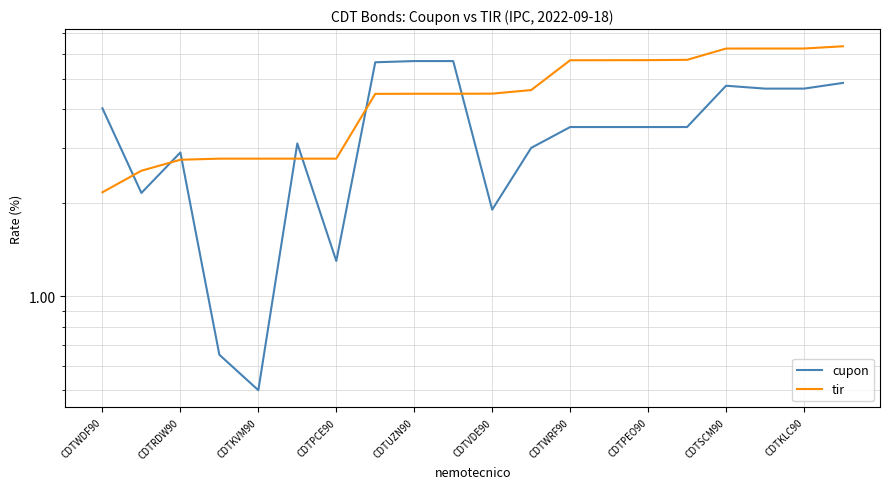

At which category is the sum across all series the highest?

19